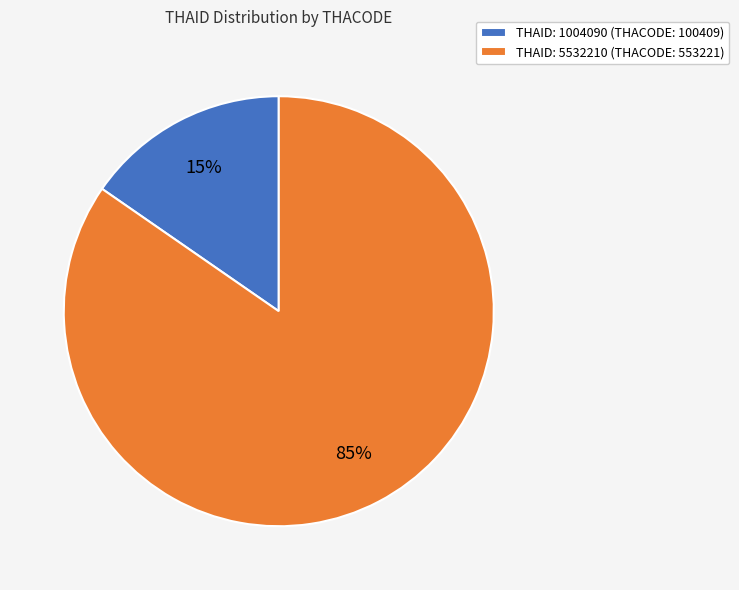

Which category accounts for the majority?

THAID: 5532210 (THACODE: 553221)